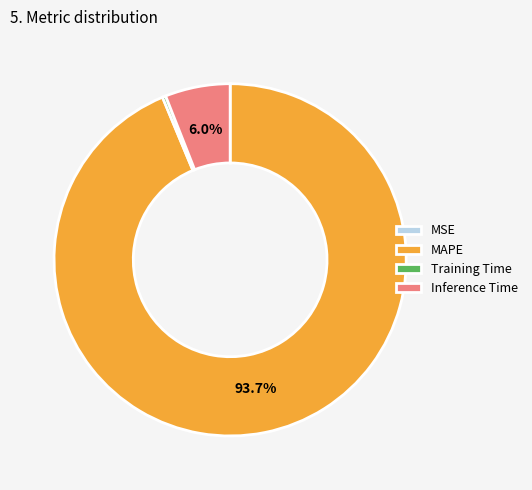

Does MAPE account for over 50% of the chart?

Yes